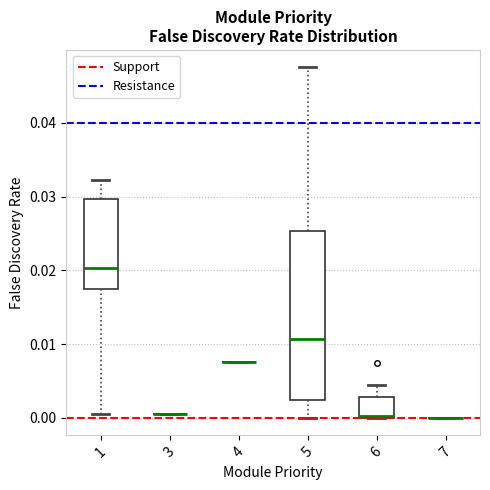

Reading left to right, transcribe this box plot: for each box, give where its median line is, the range the box spans, and where its two whiskers end, as read against the y-axis. The values are not printed on the chart, so give them approximately, as read against the axis.

1: median 0.020, box 0.018 to 0.030, whiskers 0.001 to 0.032
3: box collapsed to a line at 0.000, whiskers 0.000 to 0.000
4: box collapsed to a line at 0.008, whiskers 0.008 to 0.008
5: median 0.011, box 0.002 to 0.025, whiskers 0.000 to 0.048
6: median 0.000, box 0.000 to 0.003, whiskers 0.000 to 0.004
7: box collapsed to a line at 0.000, whiskers 0.000 to 0.000